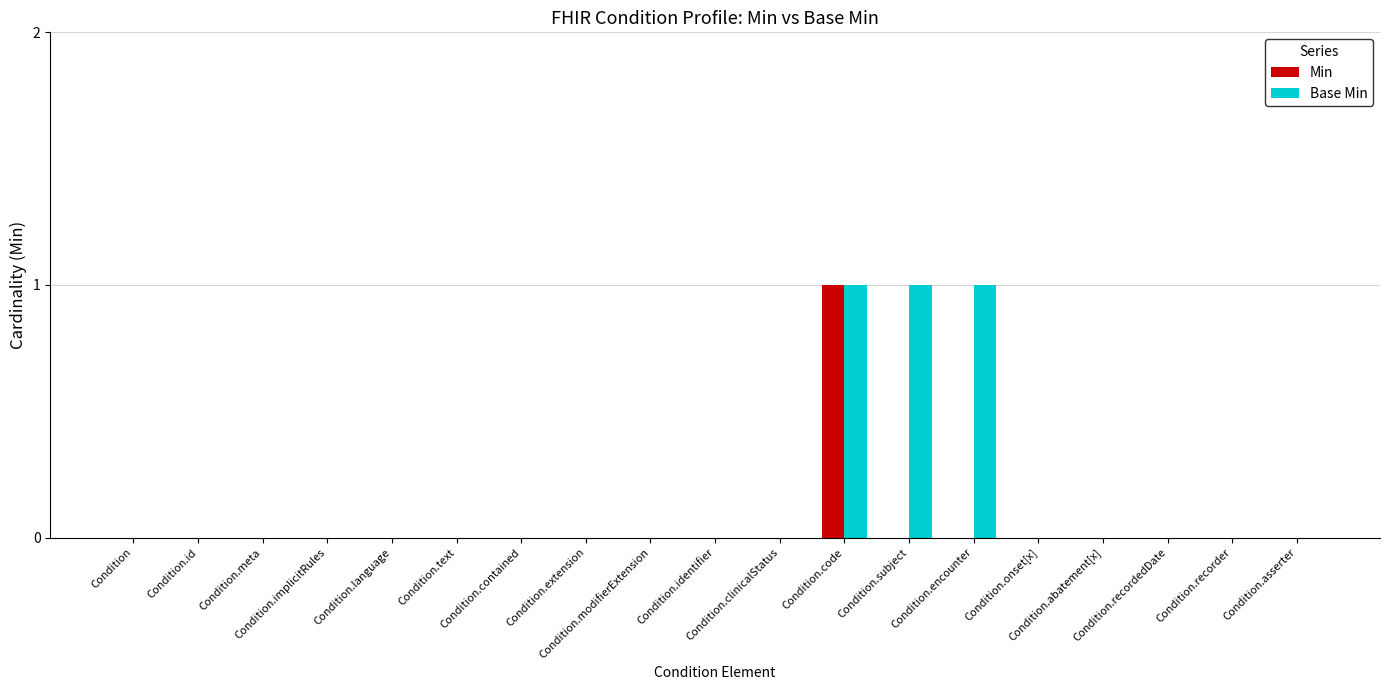

How many series are shown in this chart?

2